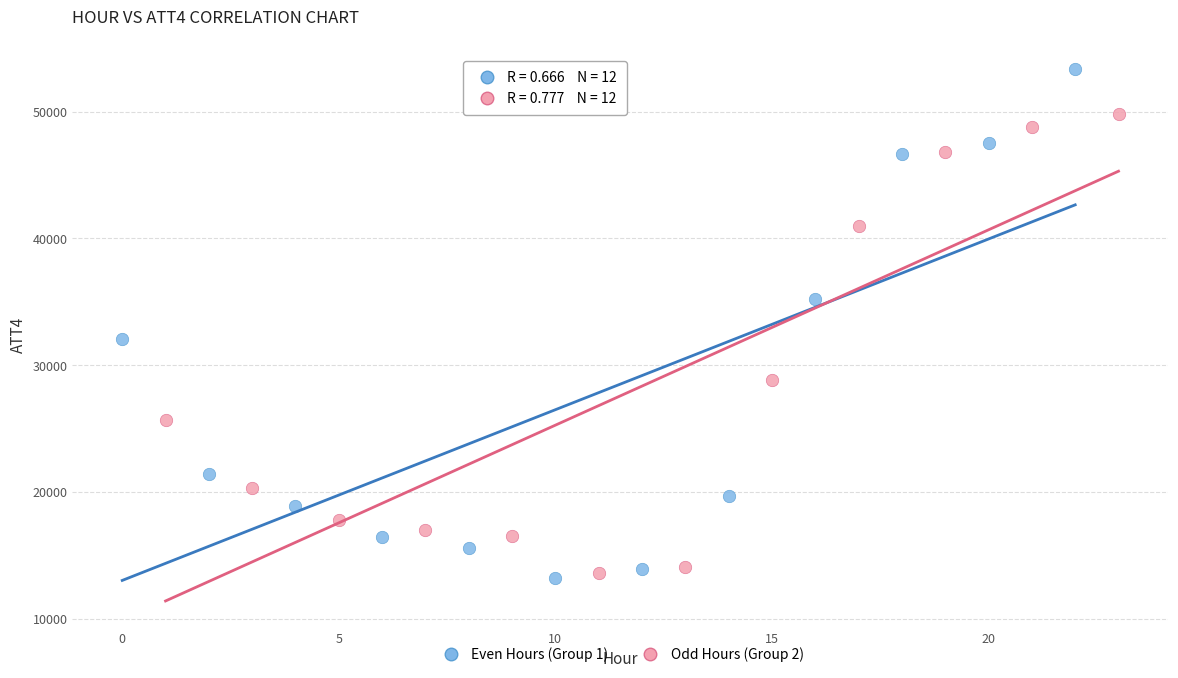

Which series has the widest spread of Y values?

Even Hours (Group 1)